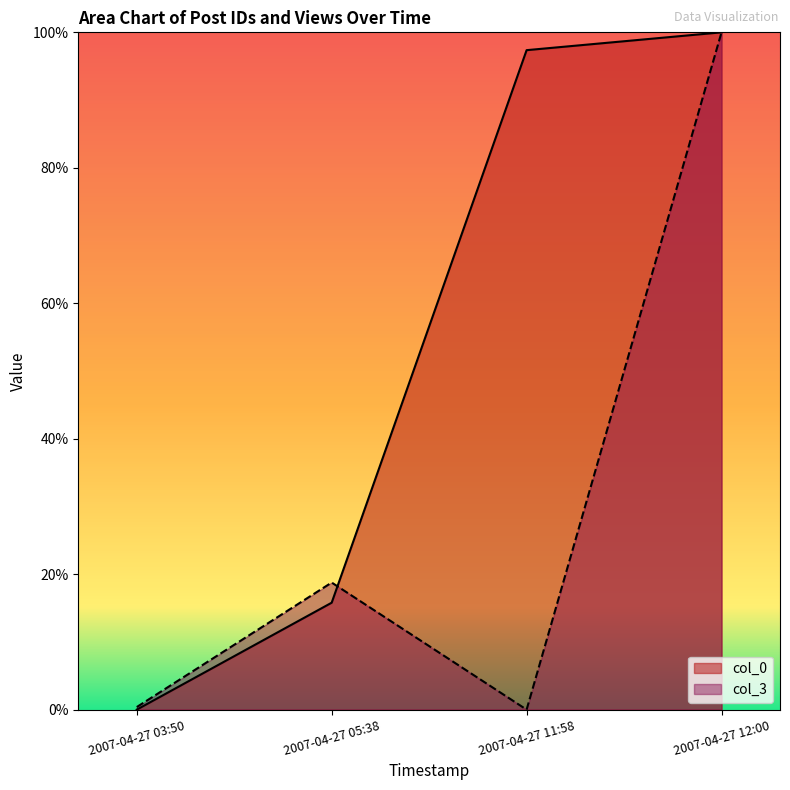

Where is the first local minimum for col_3?

2007-04-27 11:58